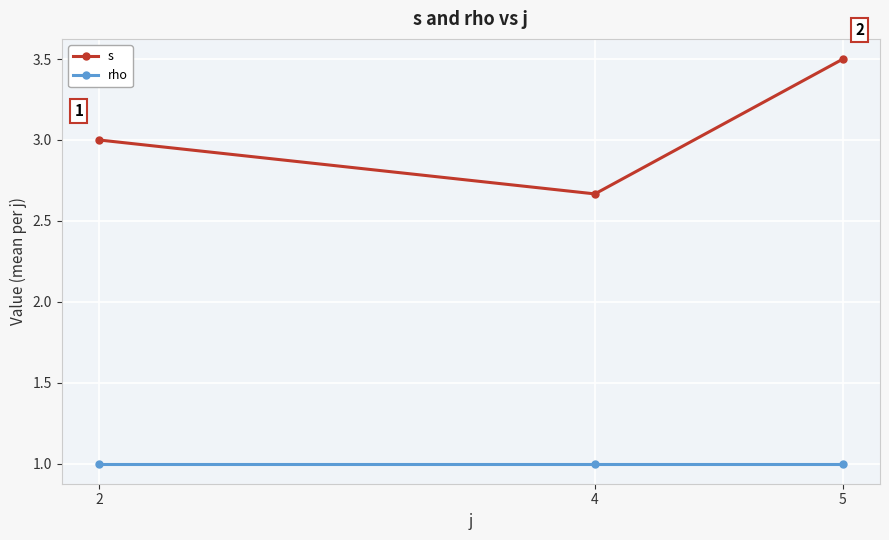

At which category is the sum across all series the highest?

5